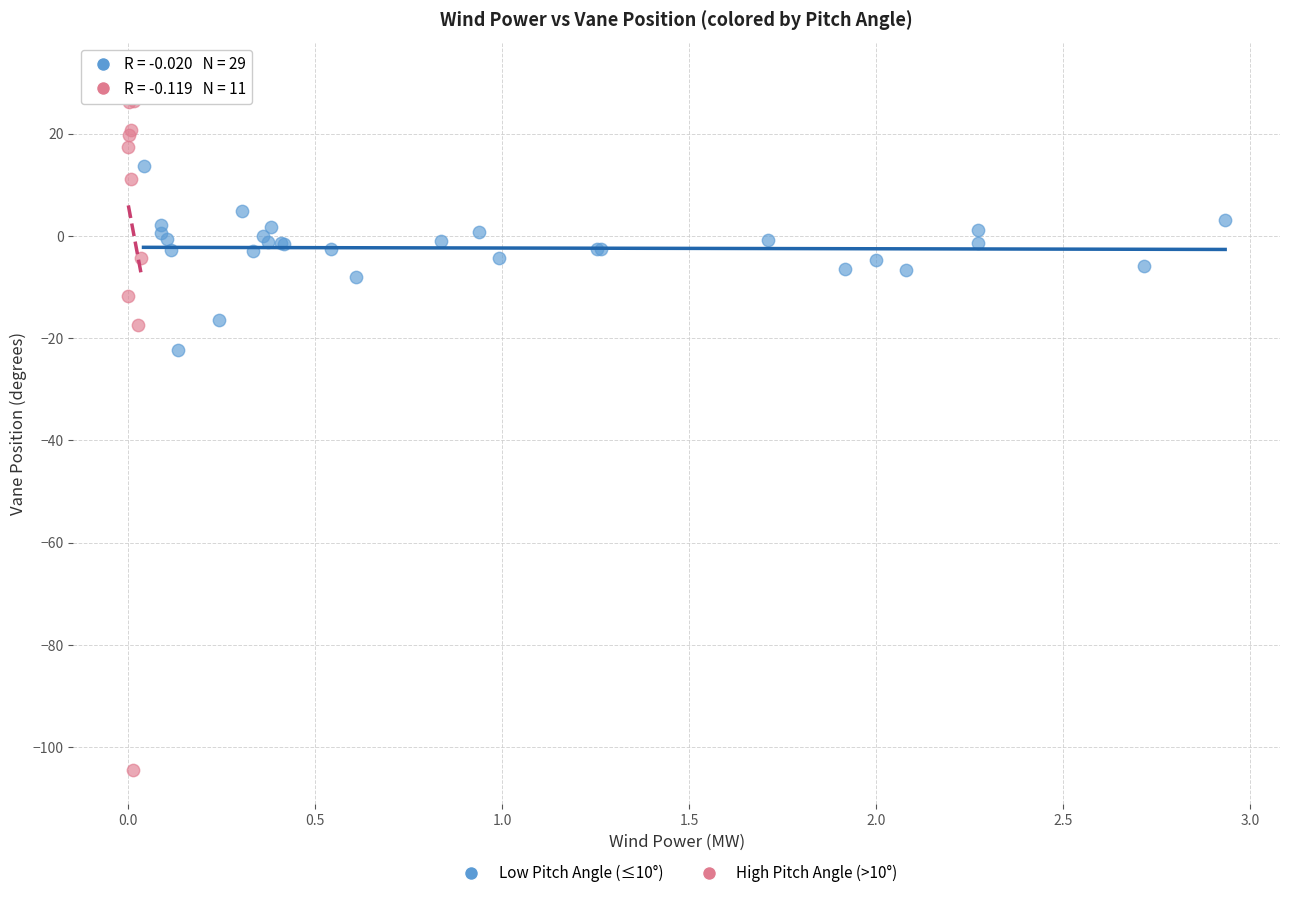

Which series contains the highest Y value?

High Pitch Angle (>10°)